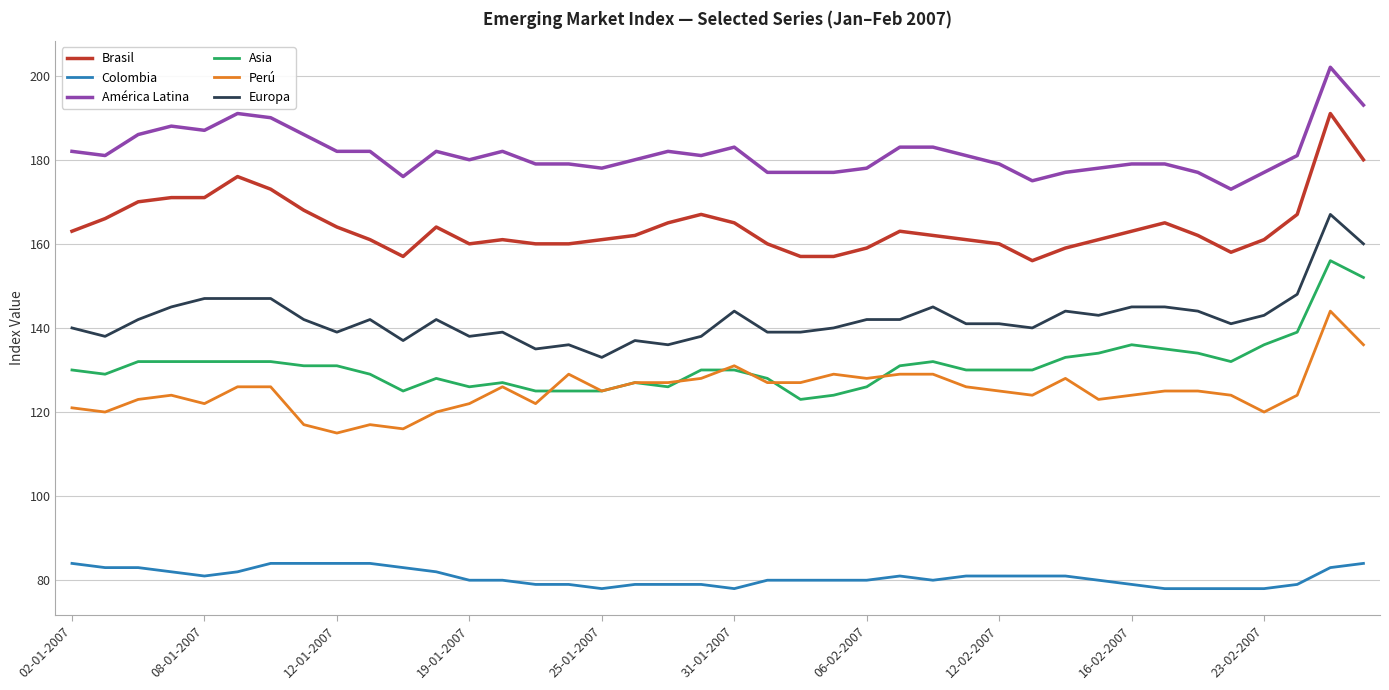

What is the minimum value for Europa?

133